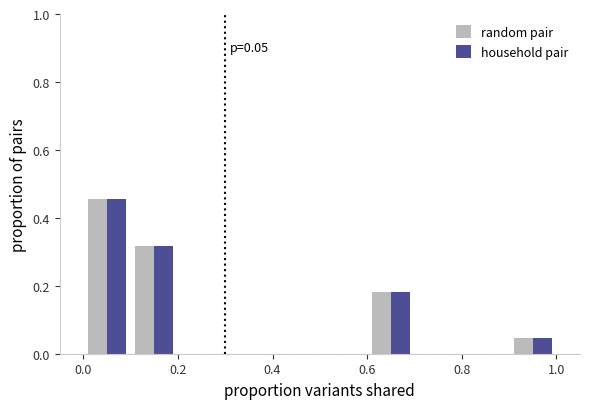

In the household pair series, which range on the x-axis has the tallest bar?

0.0 to 0.1